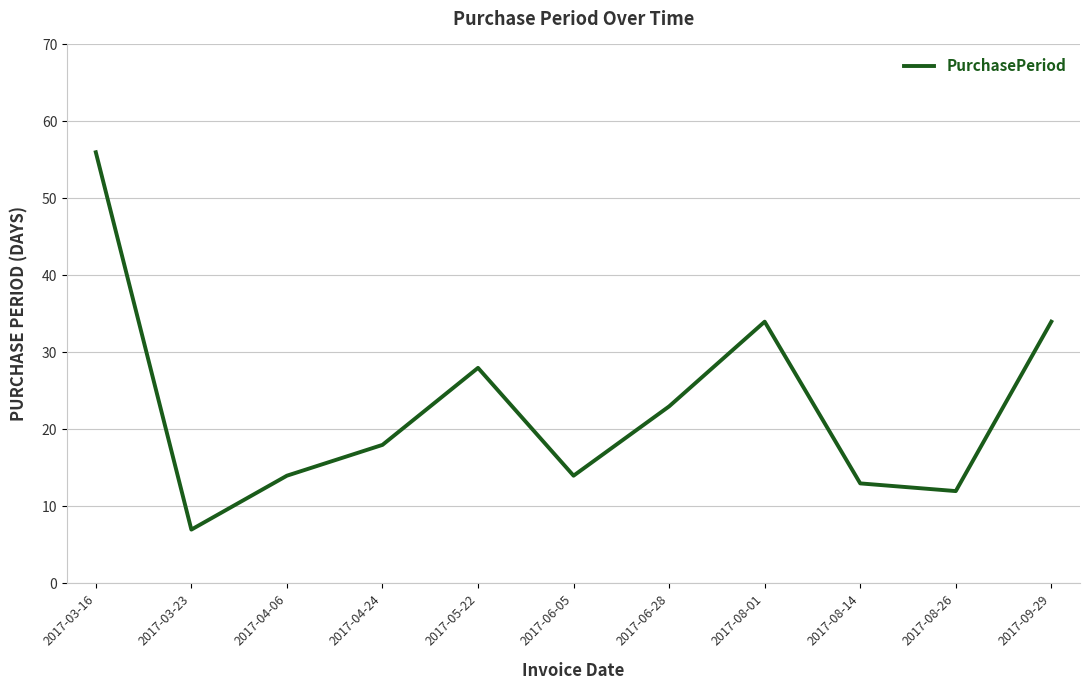

True or false: there are more than 2 points higher than both neighbors.

False